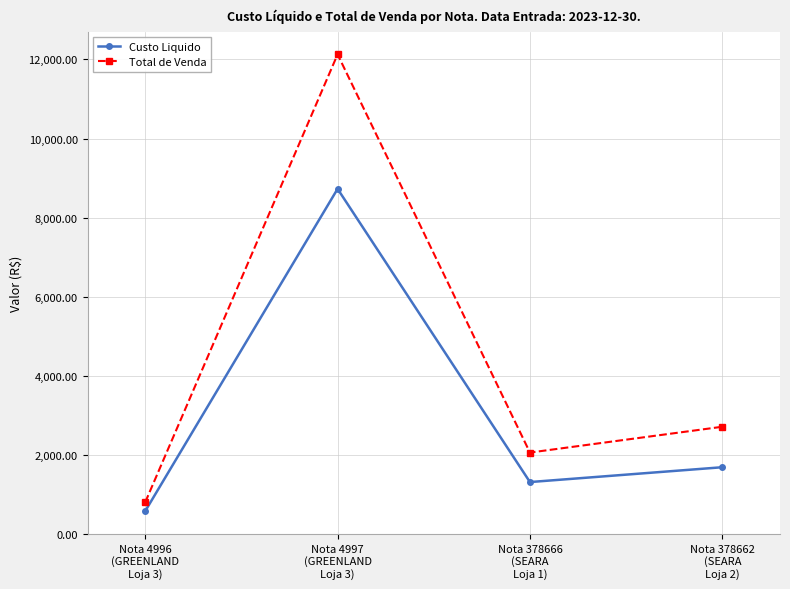

Where is Custo Liquido nearest to the value 4650?

Nota 378662
(SEARA
Loja 2)